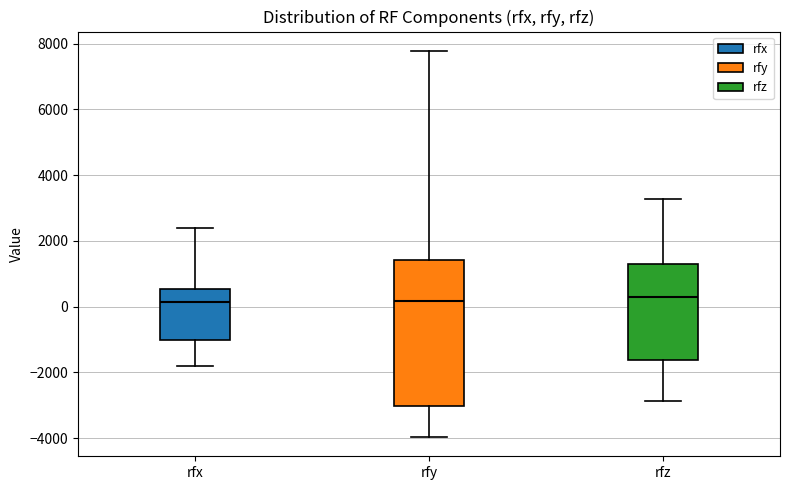

Comparing the boxes themselves (not the whiskers), which one is the tallest?

rfy